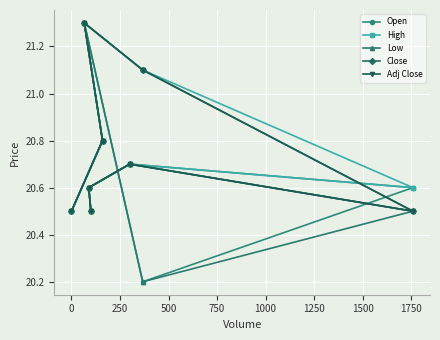

Reading right to left, extract all data points from this chart.

Open: 20.5	20.8	21.3	20.2	20.6	20.7	20.6	20.5
High: 20.5	20.8	21.3	21.1	20.6	20.7	20.6	20.5
Low: 20.5	20.8	21.3	20.2	20.5	20.7	20.6	20.5
Close: 20.5	20.8	21.3	21.1	20.5	20.7	20.6	20.5
Adj Close: 20.5	20.8	21.3	21.1	20.5	20.7	20.6	20.5